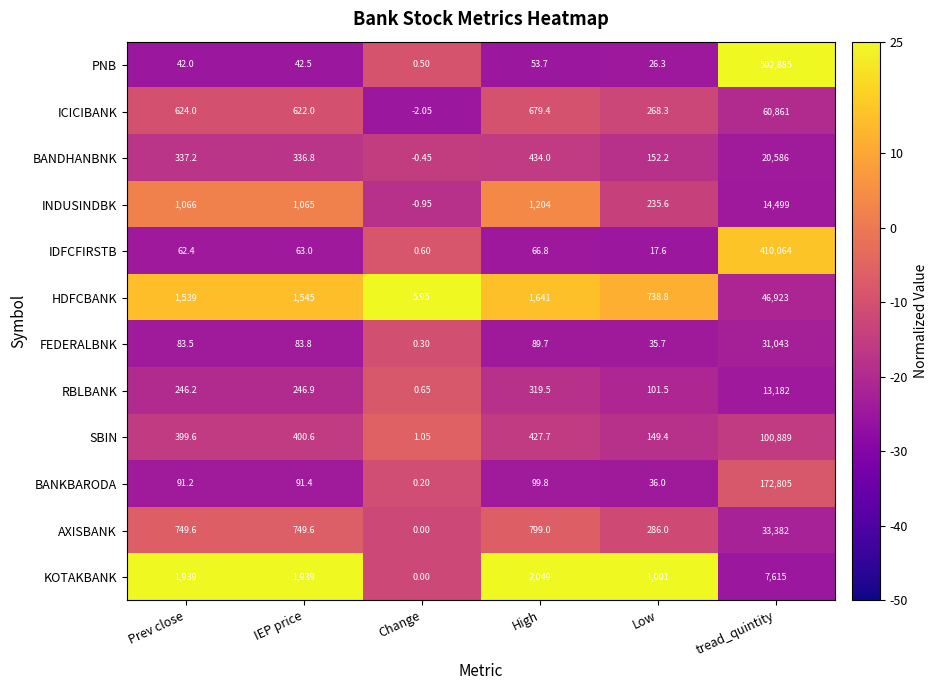

Is the value of AXISBANK at Prev close greater than the value of BANDHANBNK at Change?

Yes